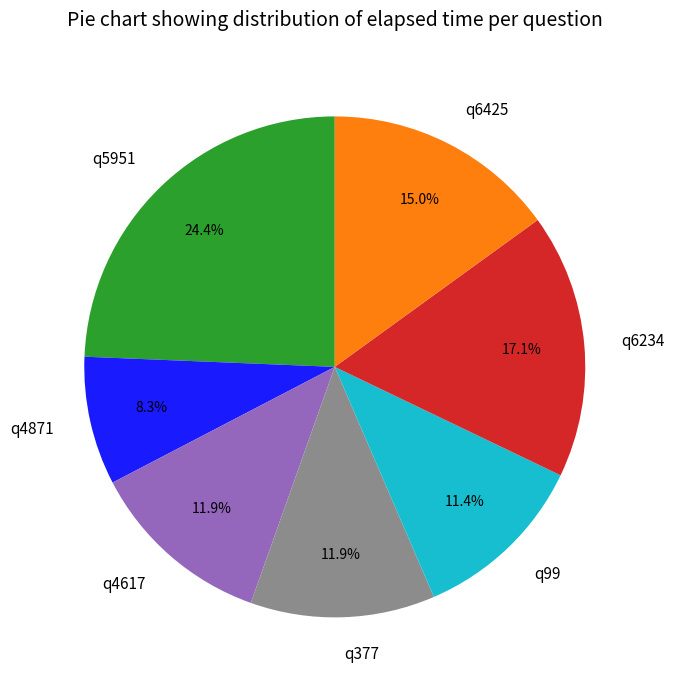

Does q99 account for over 50% of the chart?

No